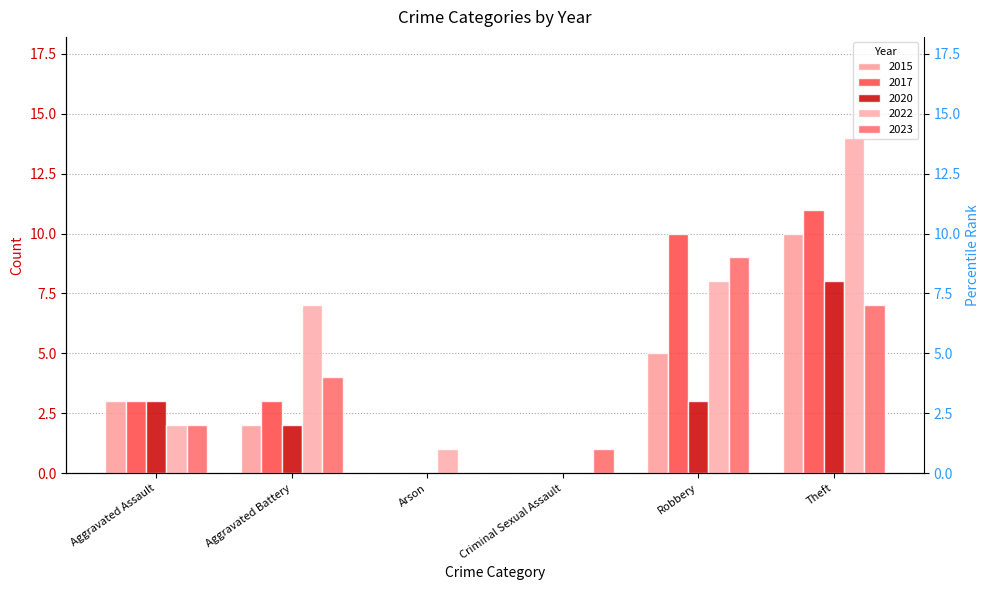

List the series in order of their overall mean, lowest first.

2020, 2015, 2023, 2017, 2022